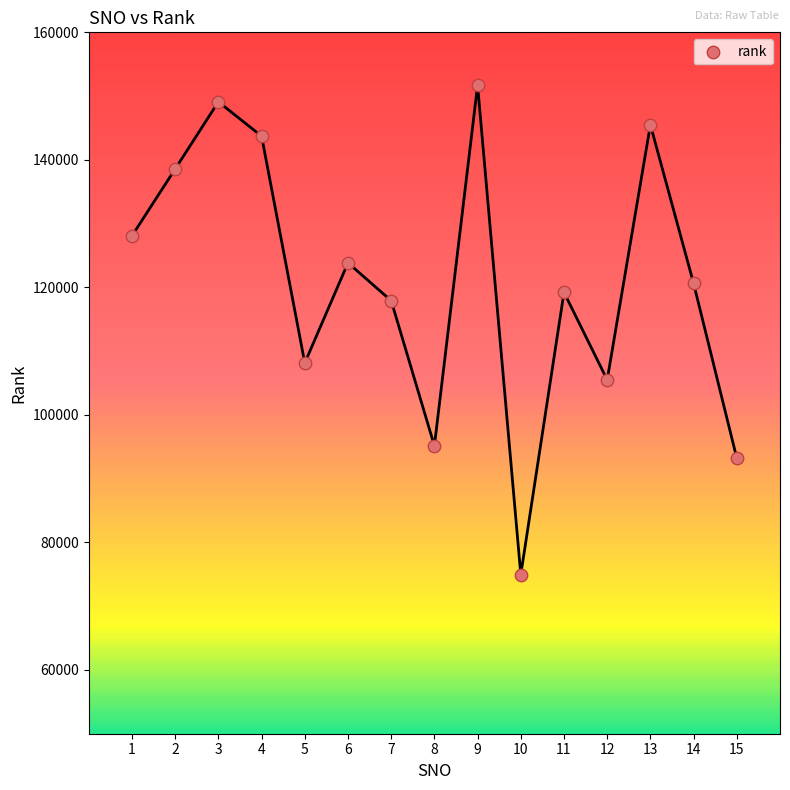

What is the range of Y values (max minus min)?

76746